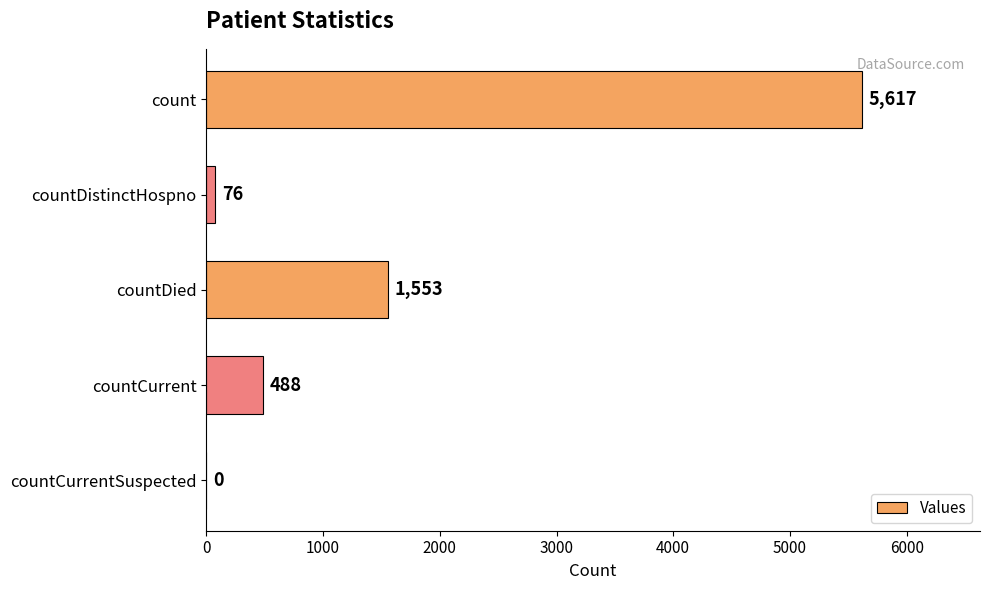

Are the bars horizontal?

Yes